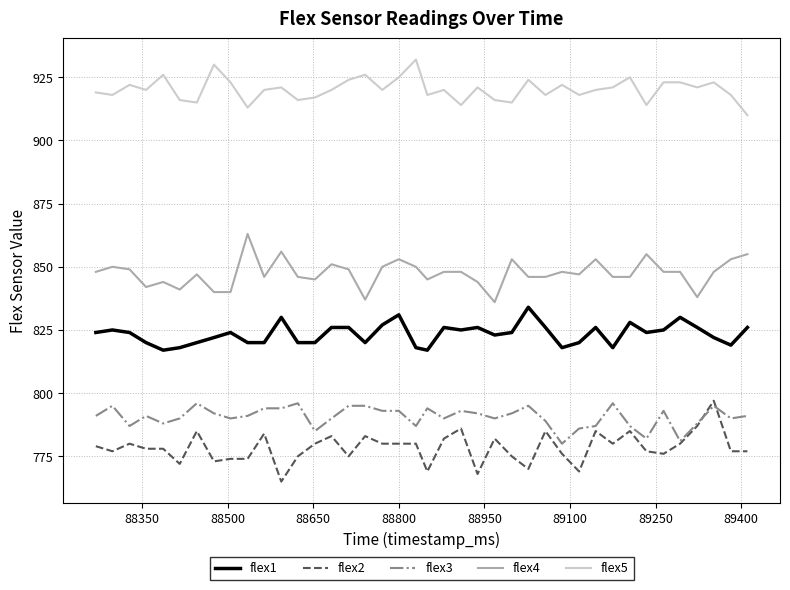

Which series has the widest spread of values?

flex2